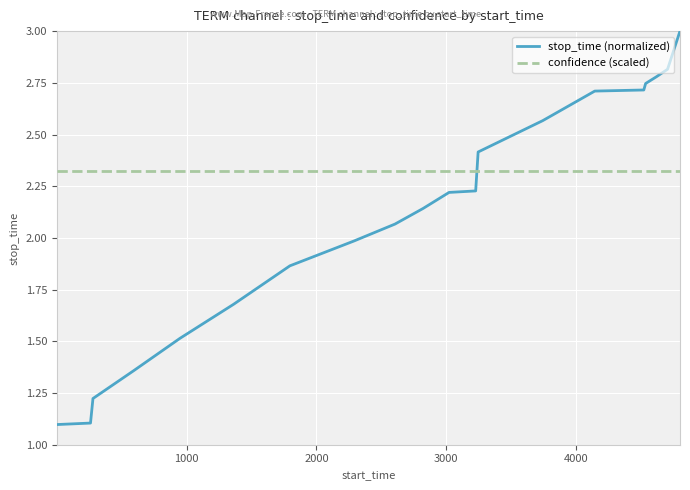

What is the maximum value shown in the chart?

3.0